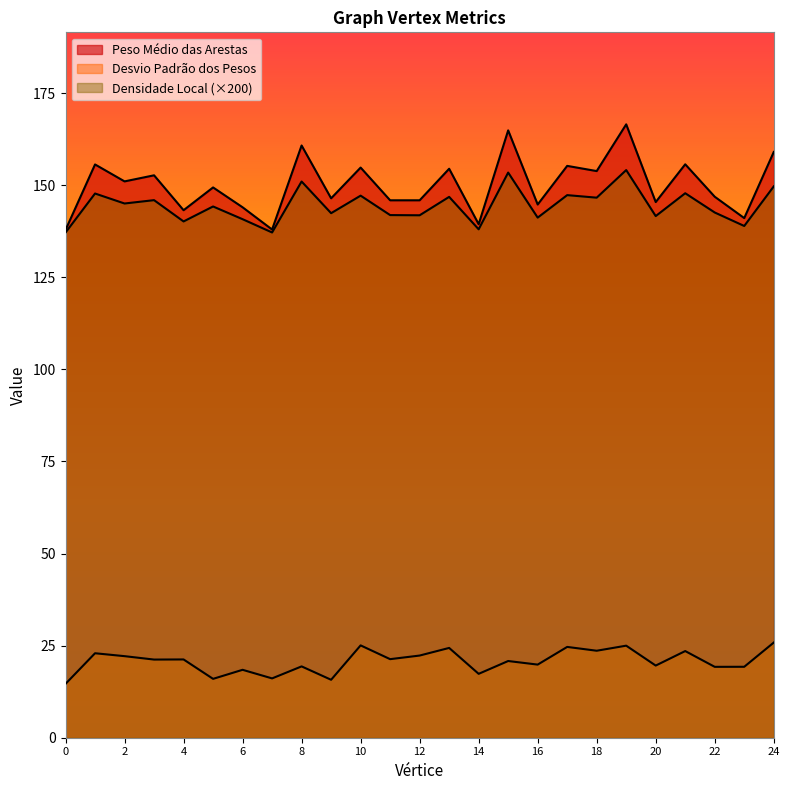

The value of Densidade Local at 19 is 205.6. True or false?

False